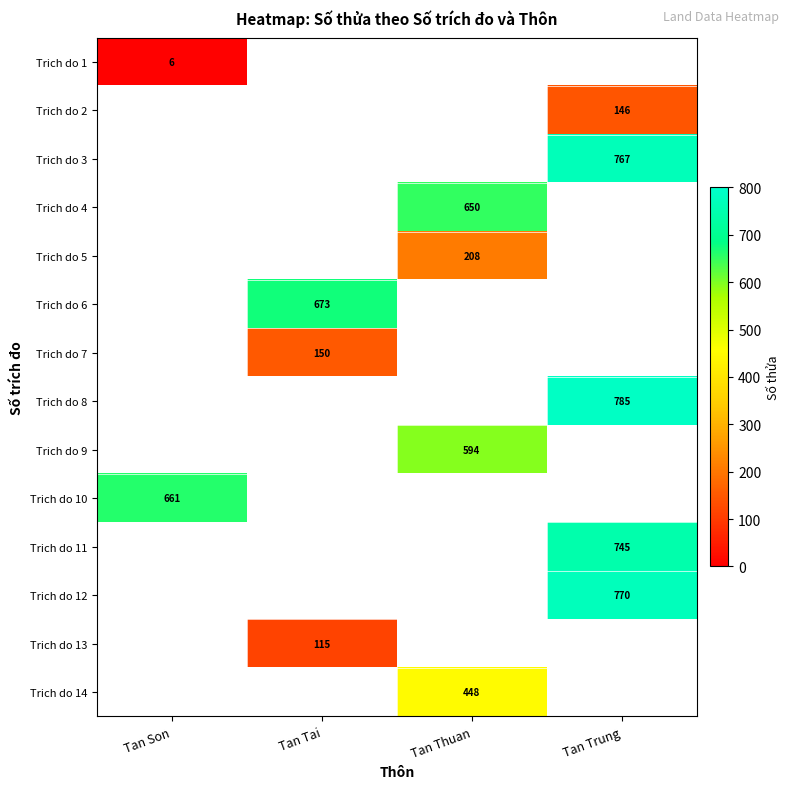

True or false: Trich do 5 has a value of 208 at Tan Thuan.

True